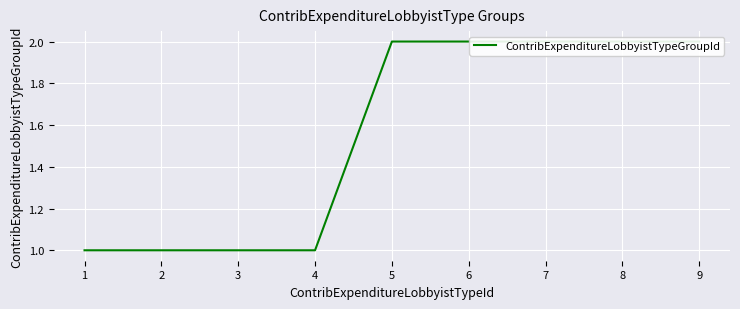

What is the difference between the maximum and minimum values?

1